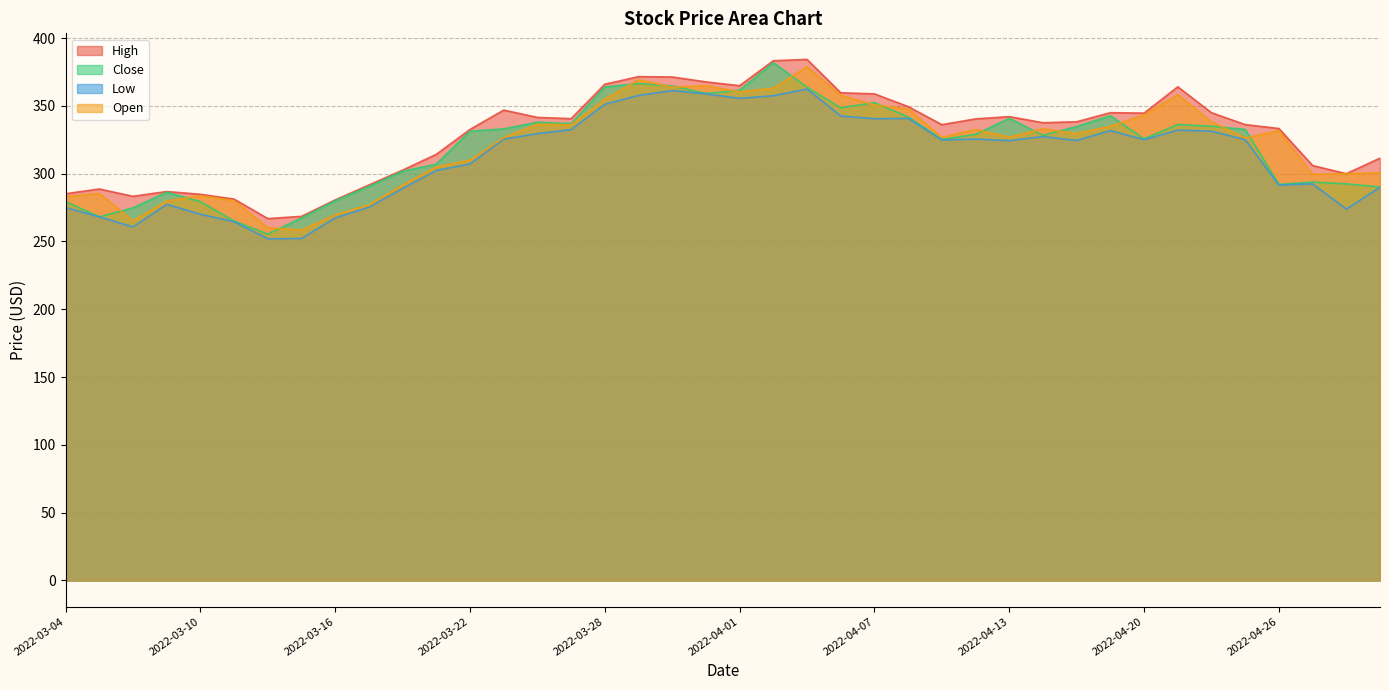

What is the greatest value displayed?

384.3